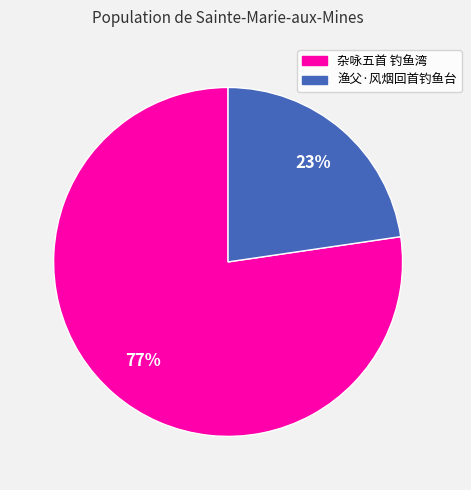

To the nearest percent, what percentage of the pie is 杂咏五首 钓鱼湾?

77%